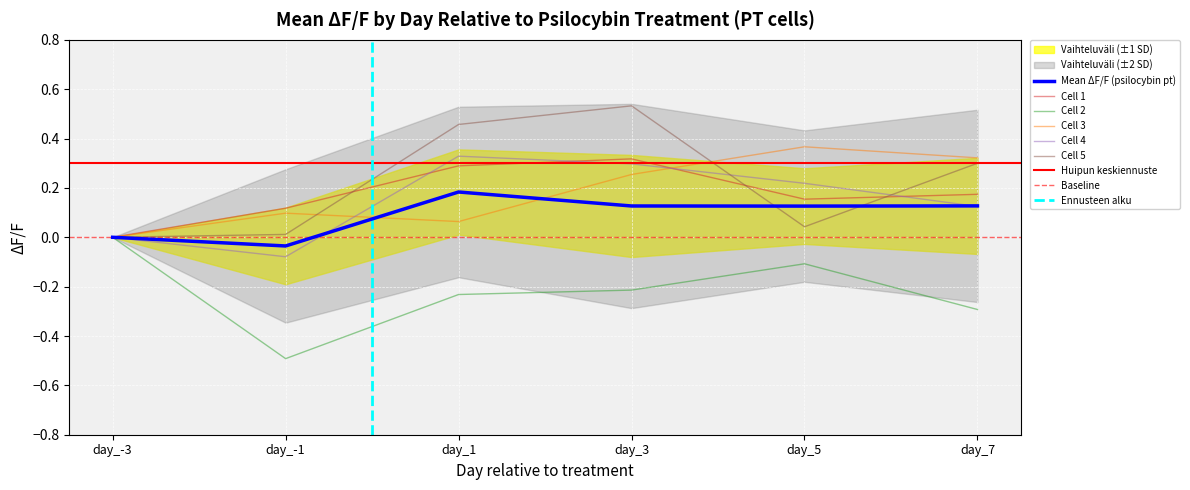

What is the average value of the day_7 series?

0.1